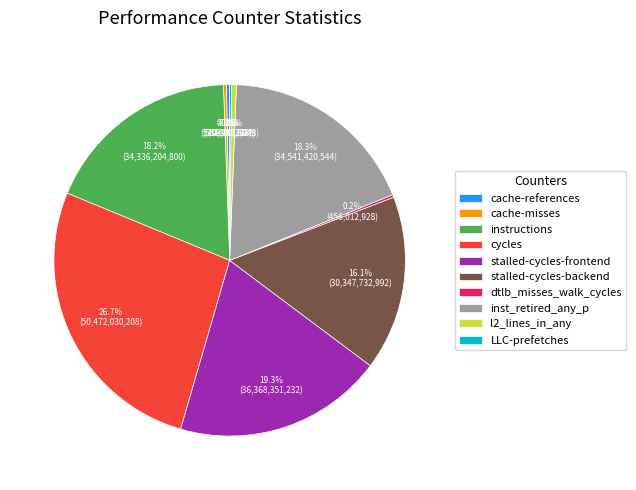

Do l2_lines_in_any and stalled-cycles-frontend together represent more than half of the pie?

No